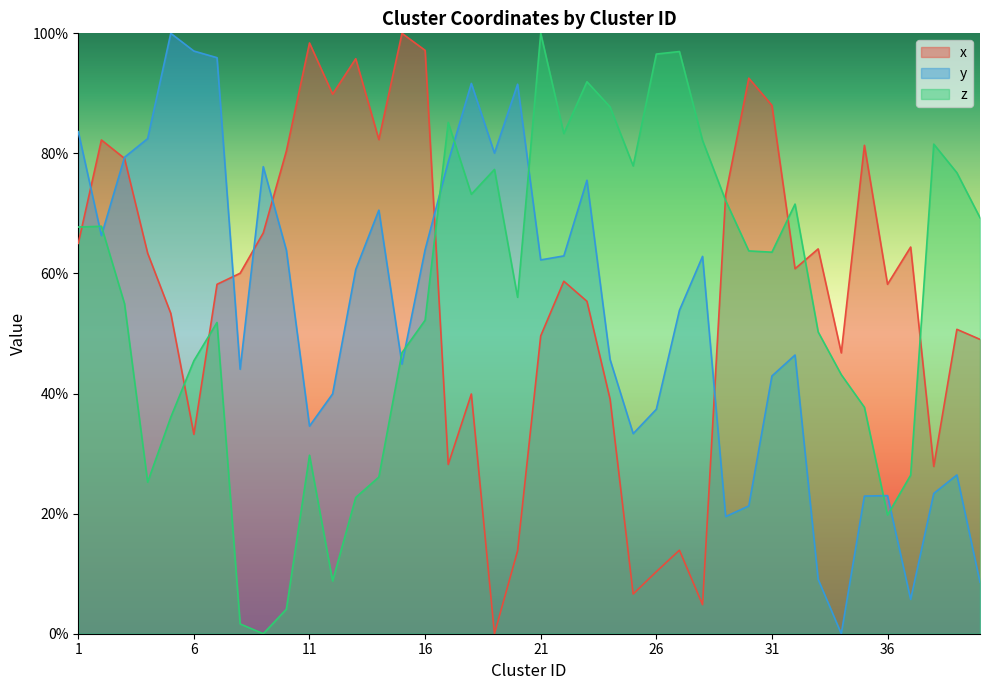

What is the value of the y point at the 24th from the left?

45.7